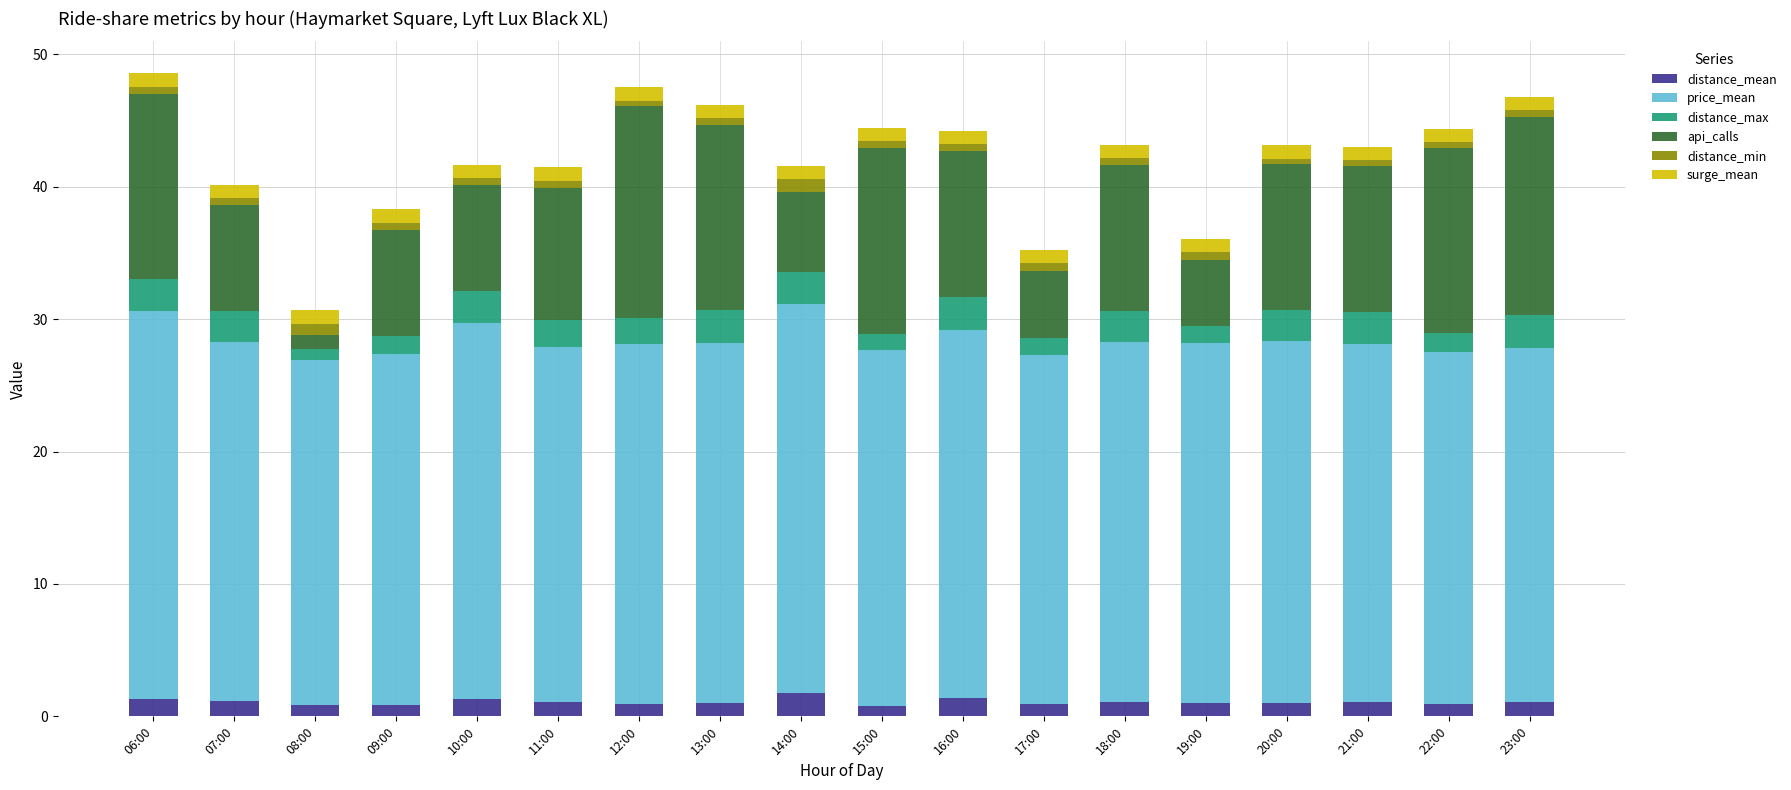

What is the maximum value for distance_mean?

1.7